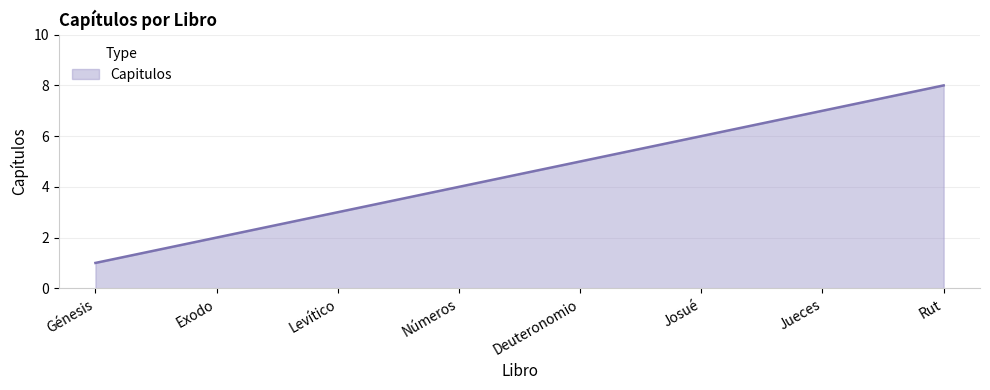

What is the ratio of the value at Números to the value at Deuteronomio?

0.8